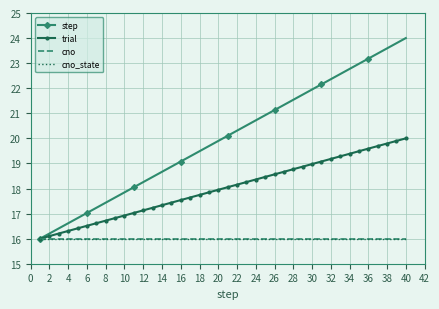

Reading left to right, list all the values displayed in this chart.

step: 16.0	16.2	16.4	16.6	16.8	17.0	17.2	17.4	17.6	17.8	18.1	18.3	18.5	18.7	18.9	19.1	19.3	19.5	19.7	19.9	20.1	20.3	20.5	20.7	20.9	21.1	21.3	21.5	21.7	21.9	22.2	22.4	22.6	22.8	23.0	23.2	23.4	23.6	23.8	24.0
trial: 16.0	16.1	16.2	16.3	16.4	16.5	16.6	16.7	16.8	16.9	17.0	17.1	17.2	17.3	17.4	17.5	17.6	17.7	17.8	17.9	18.1	18.2	18.3	18.4	18.5	18.6	18.7	18.8	18.9	19.0	19.1	19.2	19.3	19.4	19.5	19.6	19.7	19.8	19.9	20.0
cno: 16.0	16.0	16.0	16.0	16.0	16.0	16.0	16.0	16.0	16.0	16.0	16.0	16.0	16.0	16.0	16.0	16.0	16.0	16.0	16.0	16.0	16.0	16.0	16.0	16.0	16.0	16.0	16.0	16.0	16.0	16.0	16.0	16.0	16.0	16.0	16.0	16.0	16.0	16.0	16.0
cno_state: 16.0	16.0	16.0	16.0	16.0	16.0	16.0	16.0	16.0	16.0	16.0	16.0	16.0	16.0	16.0	16.0	16.0	16.0	16.0	16.0	16.0	16.0	16.0	16.0	16.0	16.0	16.0	16.0	16.0	16.0	16.0	16.0	16.0	16.0	16.0	16.0	16.0	16.0	16.0	16.0